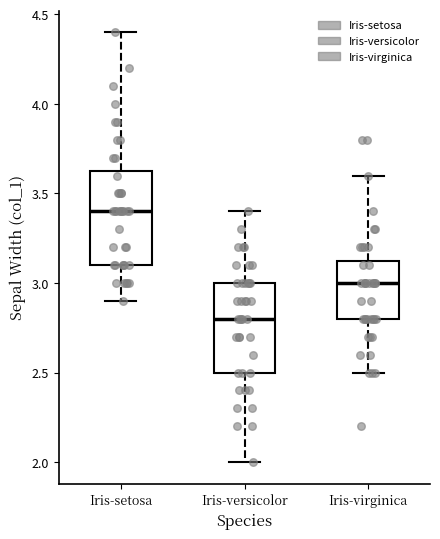

Which box's median line is the highest?

Iris-setosa